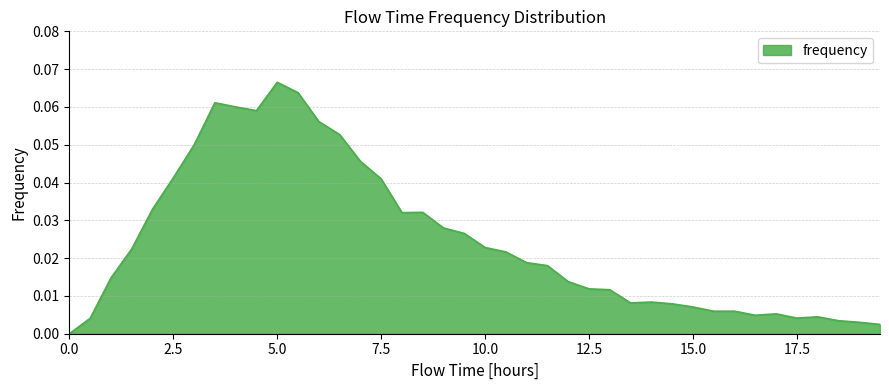

Rank the categories by value from highest to lowest.

5.0, 5.5, 3.5, 4.0, 4.5, 6.0, 6.5, 3.0, 7.0, 2.5, 7.5, 2.0, 8.5, 8.0, 9.0, 9.5, 10.0, 1.5, 10.5, 11.0, 11.5, 1.0, 12.0, 12.5, 13.0, 14.0, 13.5, 14.5, 15.0, 15.5, 16.0, 17.0, 16.5, 18.0, 17.5, 0.5, 18.5, 19.0, 19.5, 0.0